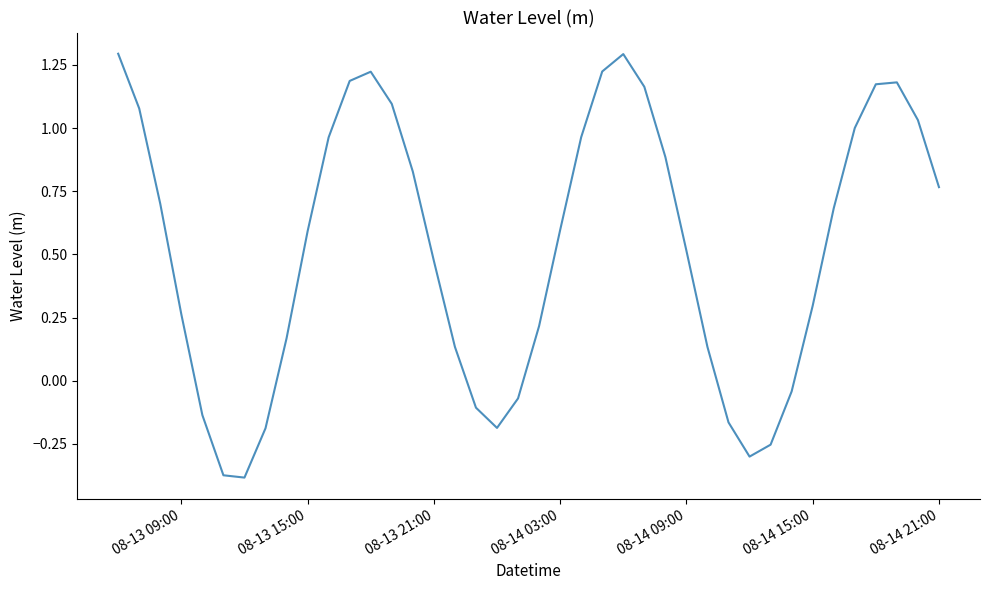

What is the difference between the maximum and minimum values?

1.7